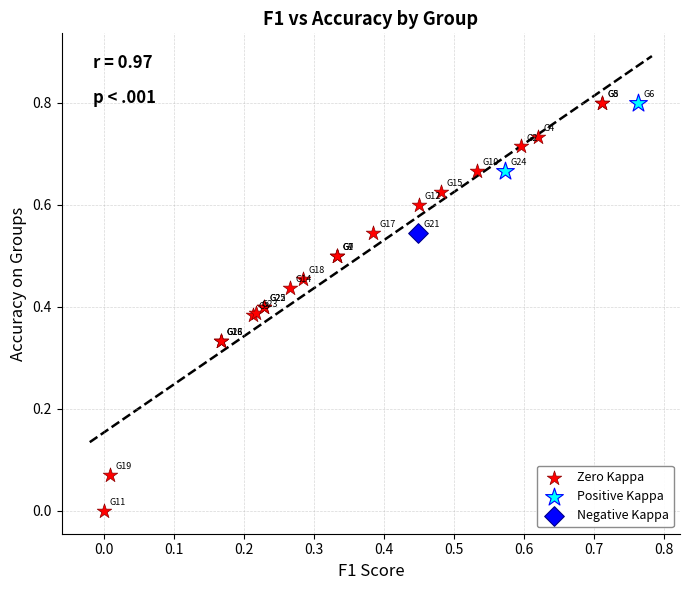

What are all the series names shown in the legend?

Zero Kappa, Positive Kappa, Negative Kappa